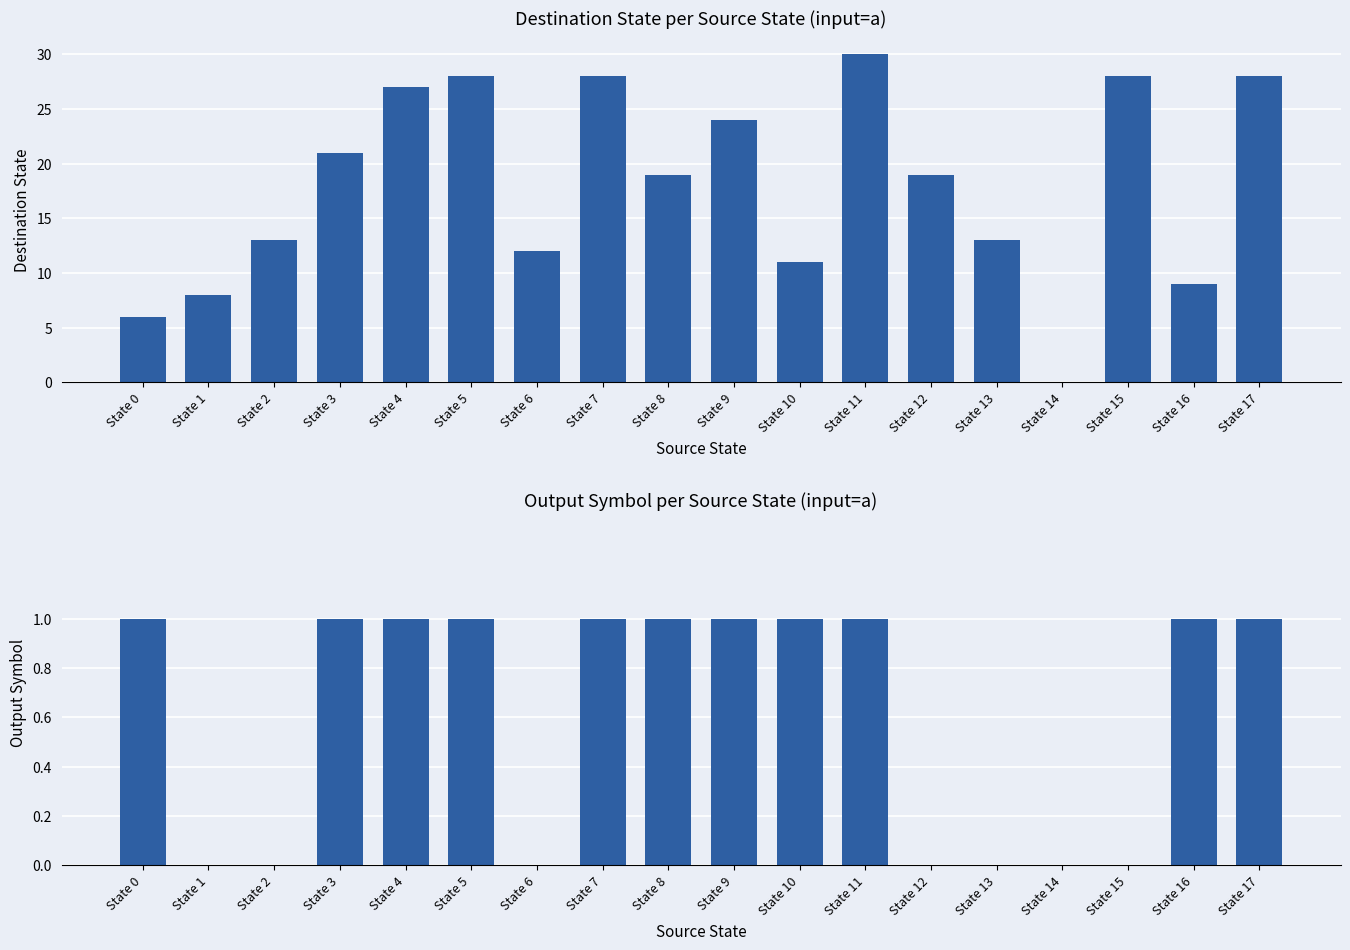

How many data points in output_symbol are less than 1?

7